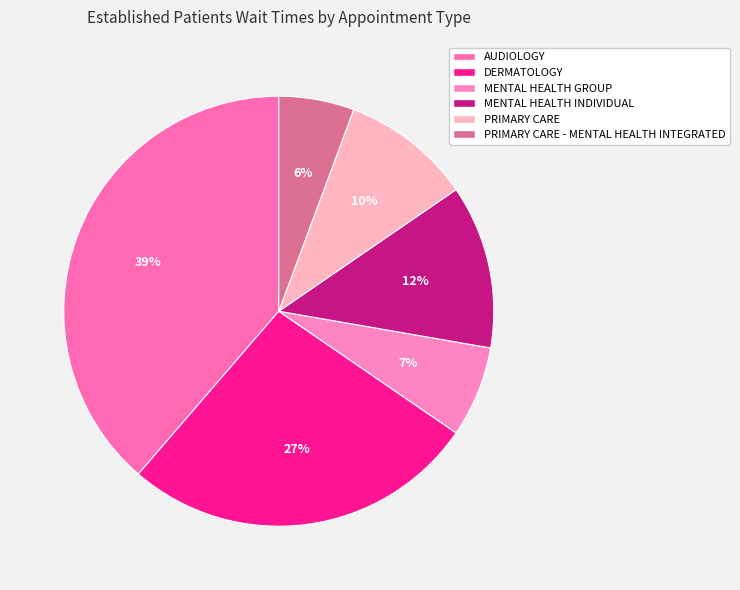

What percentage is the MENTAL HEALTH GROUP slice, to the nearest percent?

7%